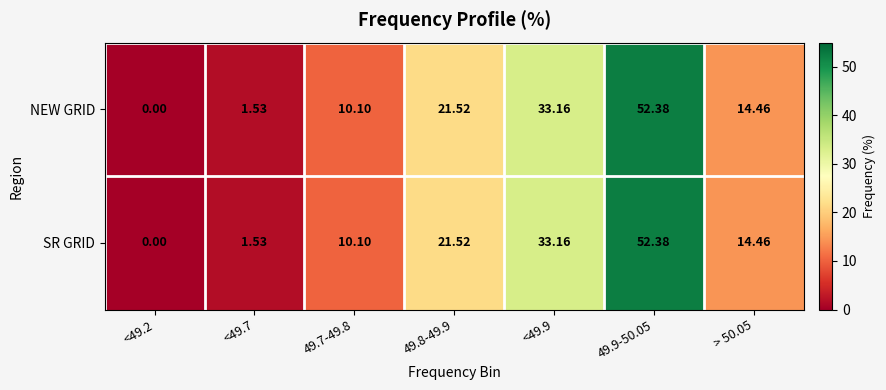

Is the value of SR GRID at <49.2 greater than the value of NEW GRID at <49.9?

No